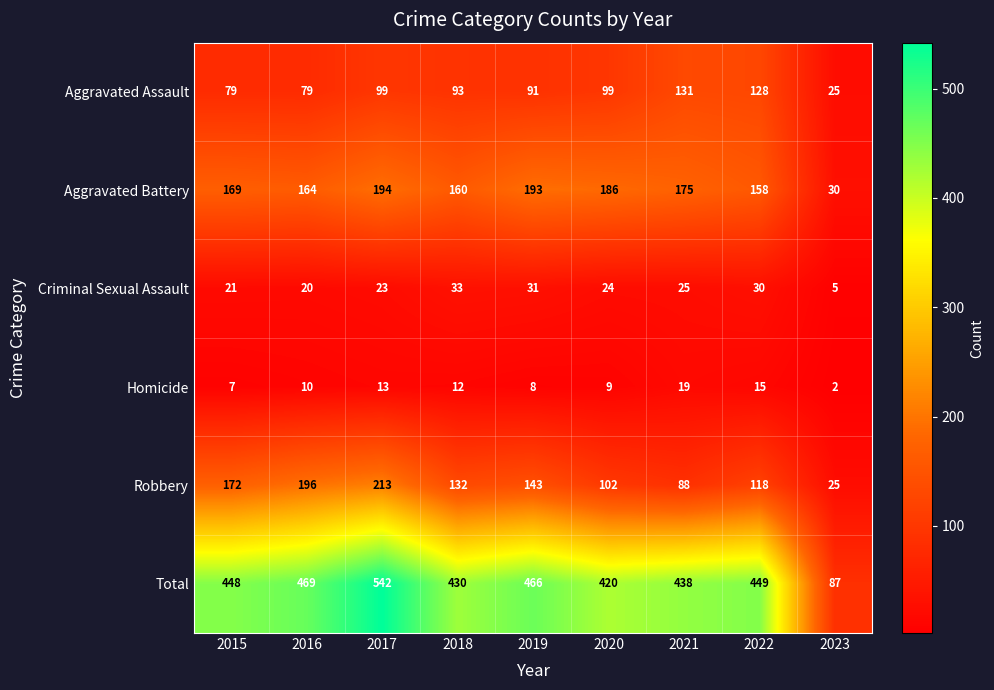

What is the minimum value for Aggravated Battery?

30